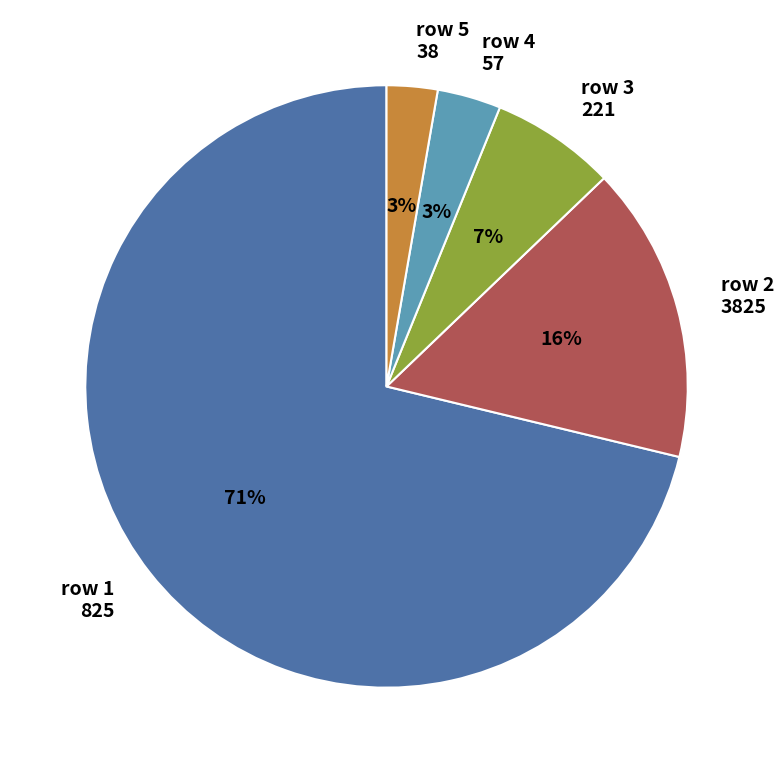

To the nearest percent, what is the difference between the row 5 38 and row 3 221 slice percentages?

4%